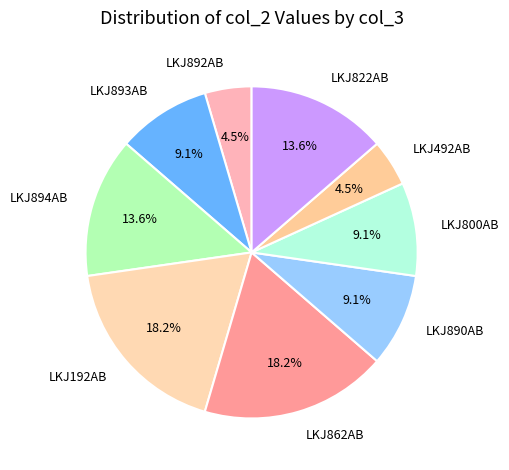

What is the ratio of the value at LKJ862AB to the value at LKJ894AB?

1.3